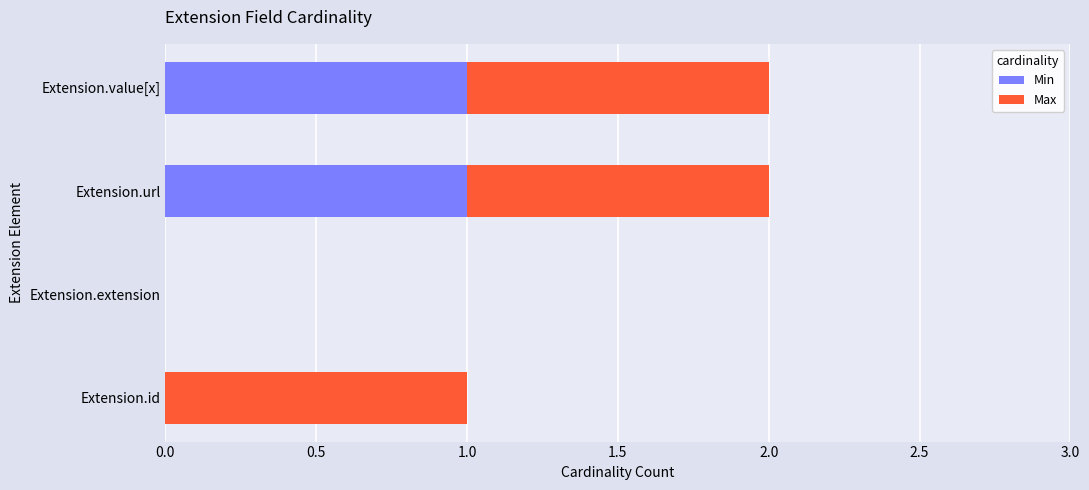

True or false: Min has a value of -1 at Extension.id.

False